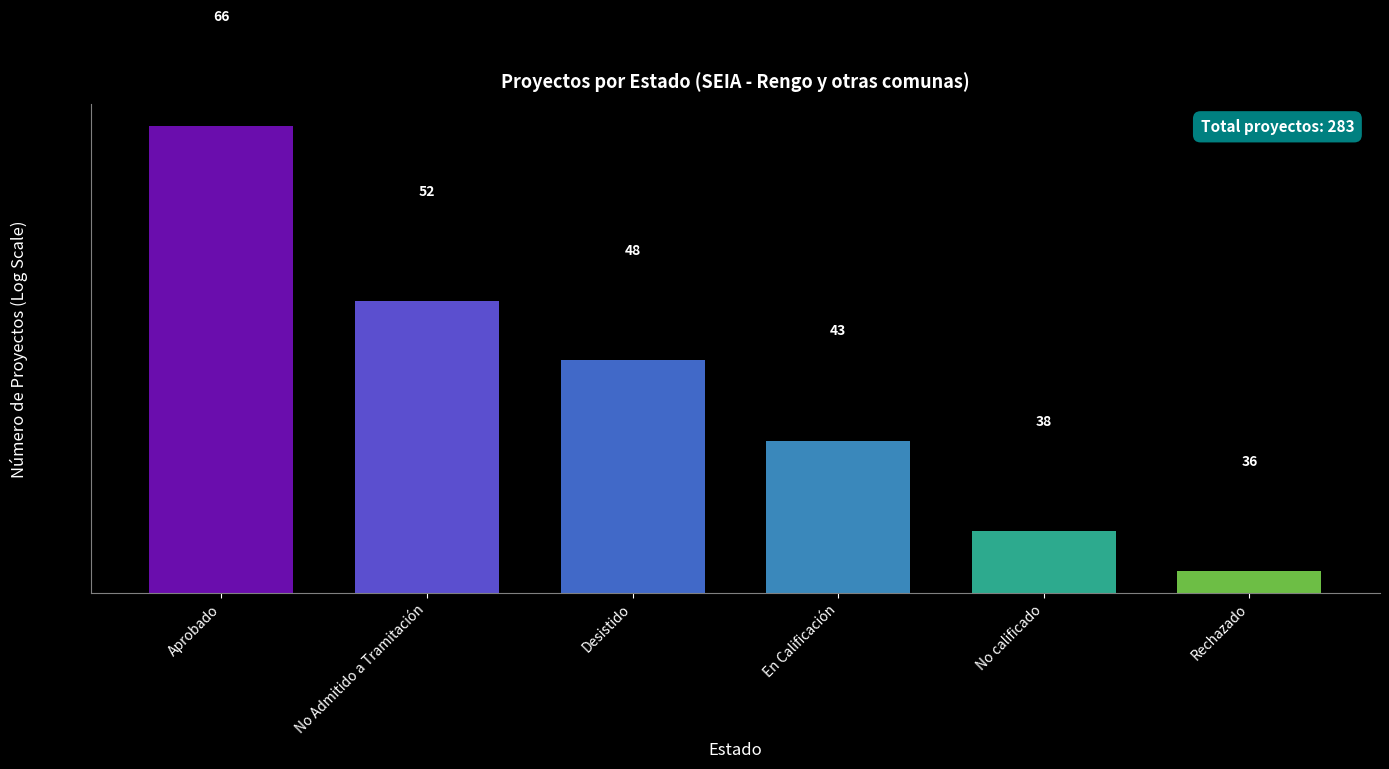

What is the average value?

47